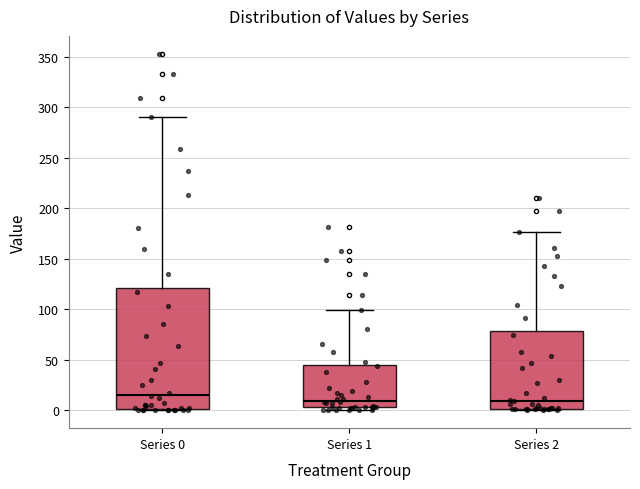

Where does the upper whisker of the box for Series 2 end on the y-axis? The values are not printed on the chart, so give them approximately, as read against the axis.

175